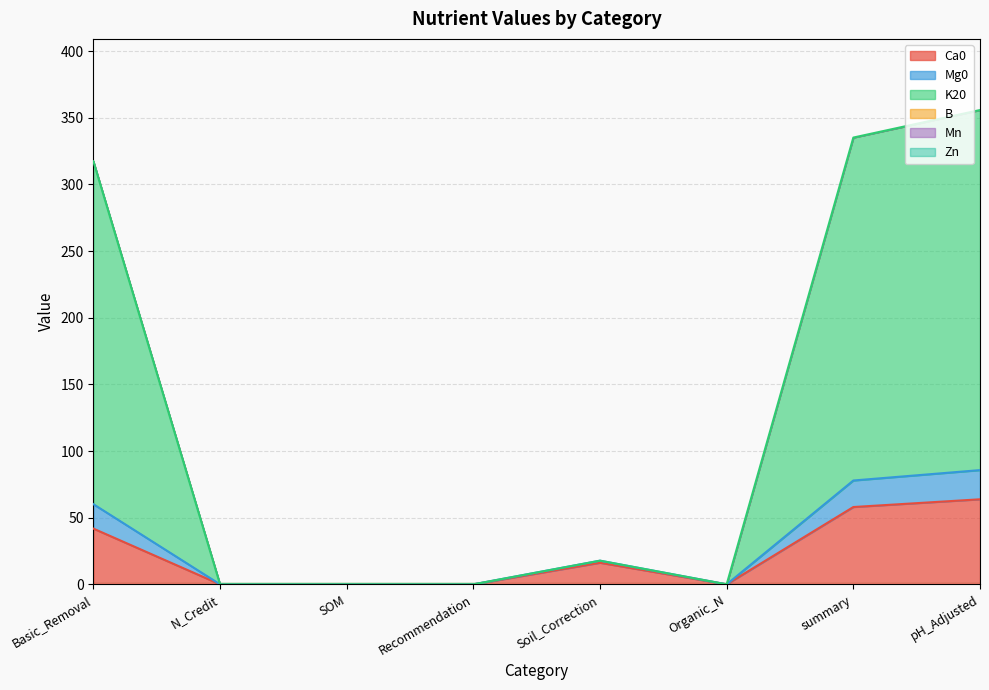

What is the sum of all K20 values?

784.8